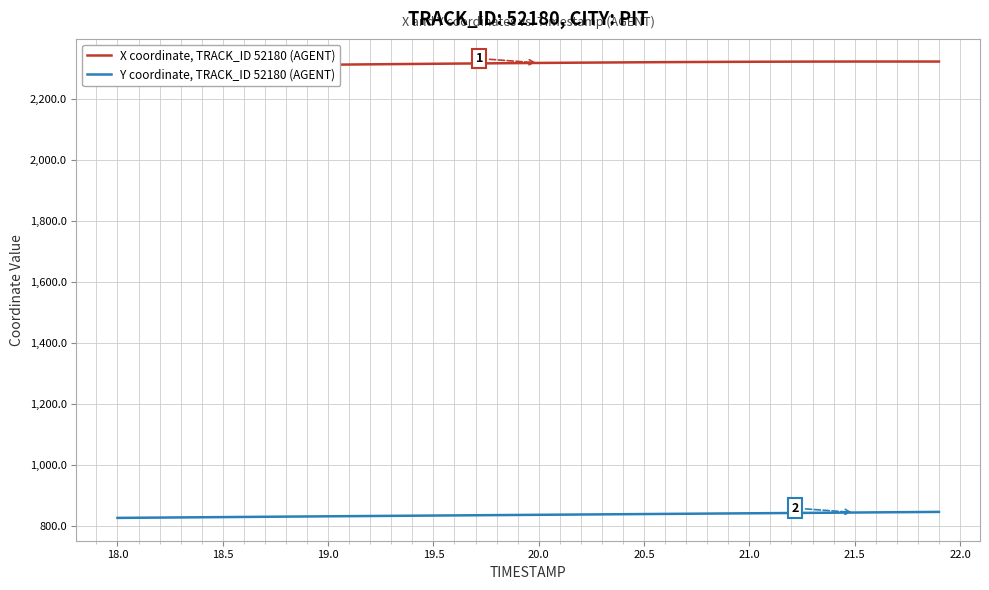

What is the highest value of the Y coordinate, TRACK_ID 52180 (AGENT) series?

846.6